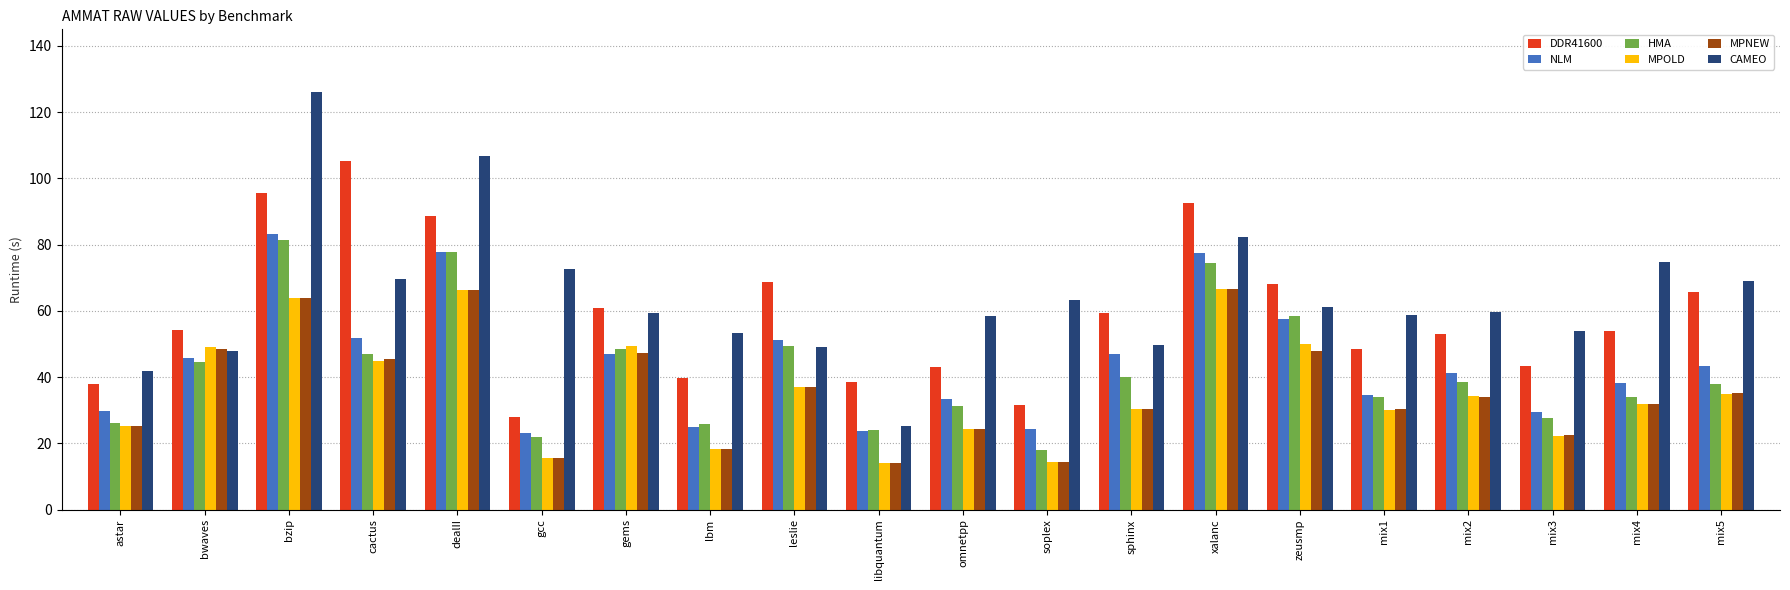

How many bars are there in total?

120